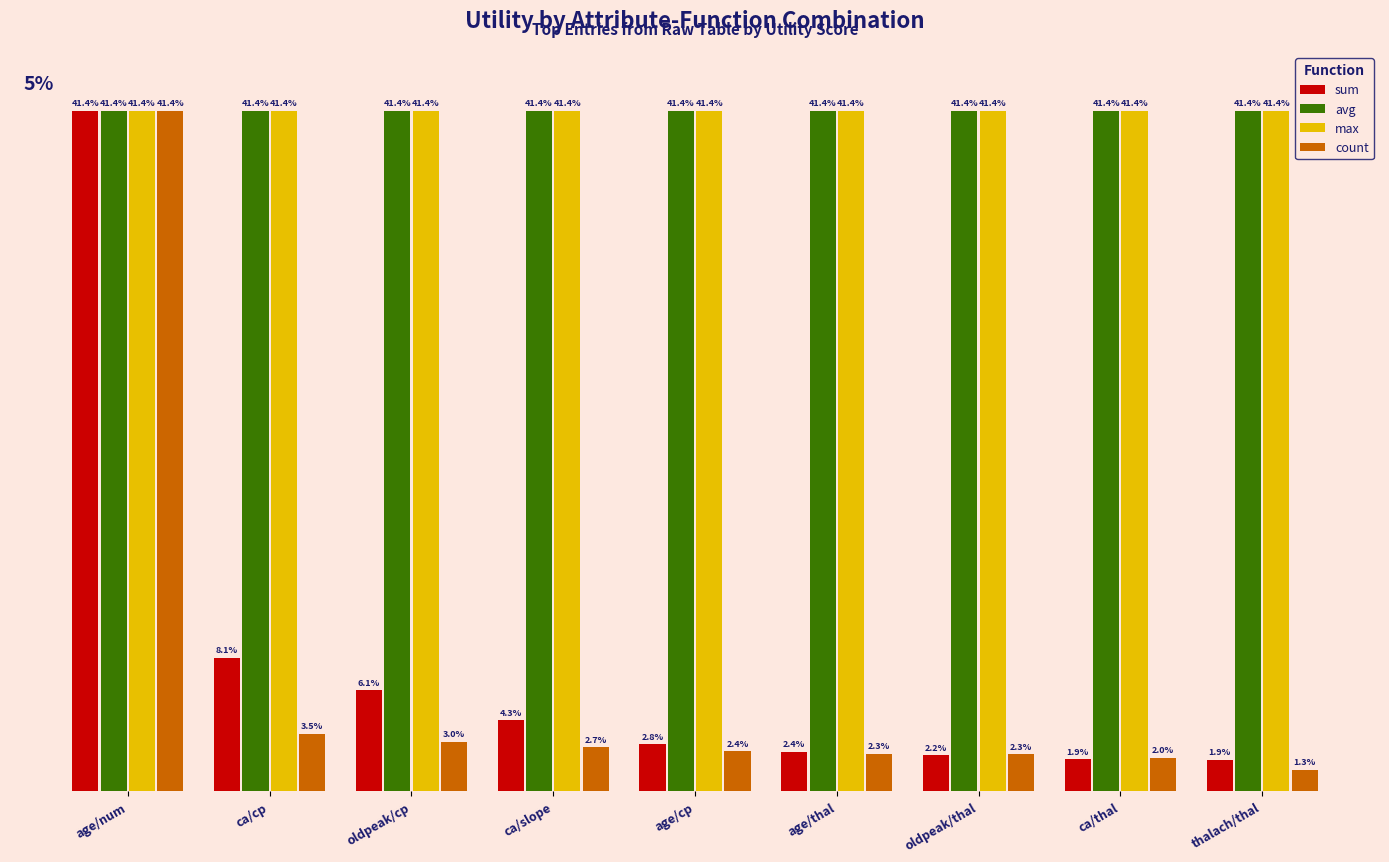

What are all the series names shown in the legend?

sum, avg, max, count